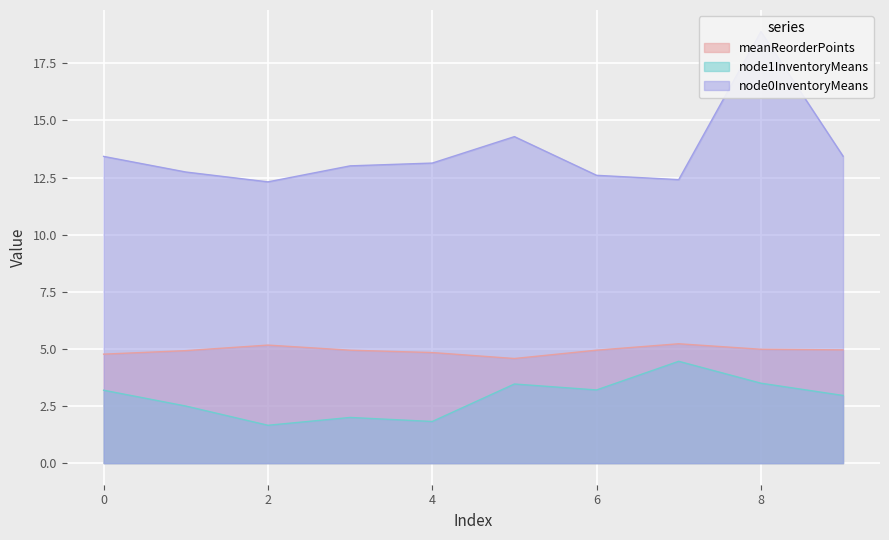

Reading left to right, transcribe all the data shown in this chart.

meanReorderPoints: 0=4.8	1=4.9	2=5.2	3=4.9	4=4.8	5=4.6	6=4.9	7=5.2	8=5.0	9=5.0
node1InventoryMeans: 0=3.2	1=2.5	2=1.7	3=2.0	4=1.8	5=3.5	6=3.2	7=4.5	8=3.5	9=3.0
node0InventoryMeans: 0=13.4	1=12.7	2=12.3	3=13.0	4=13.1	5=14.3	6=12.6	7=12.4	8=18.9	9=13.4